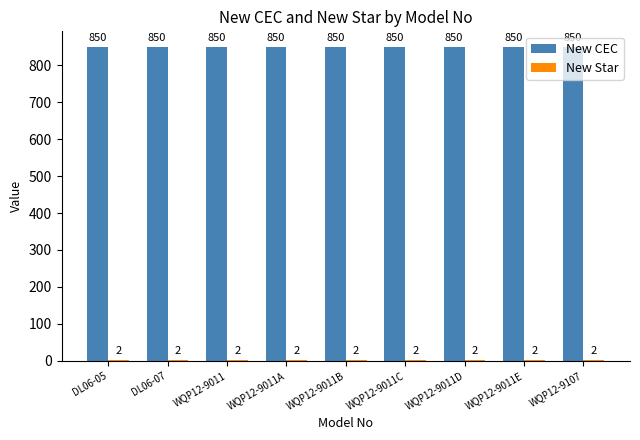

How many groups of bars are there?

9